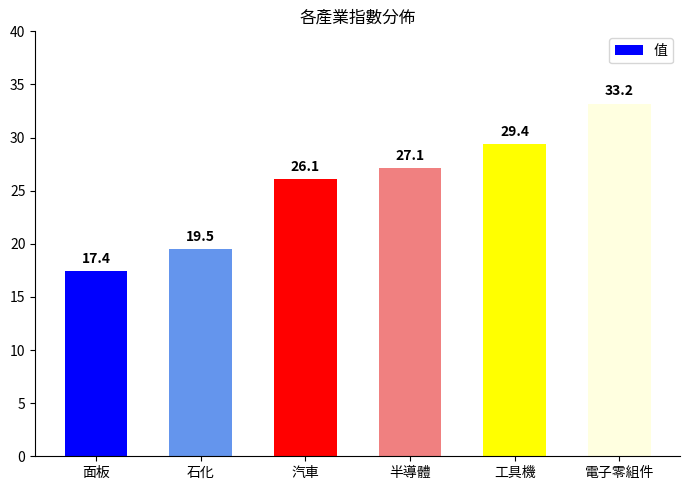

List the labels in order of value, smallest first.

面板, 石化, 汽車, 半導體, 工具機, 電子零組件